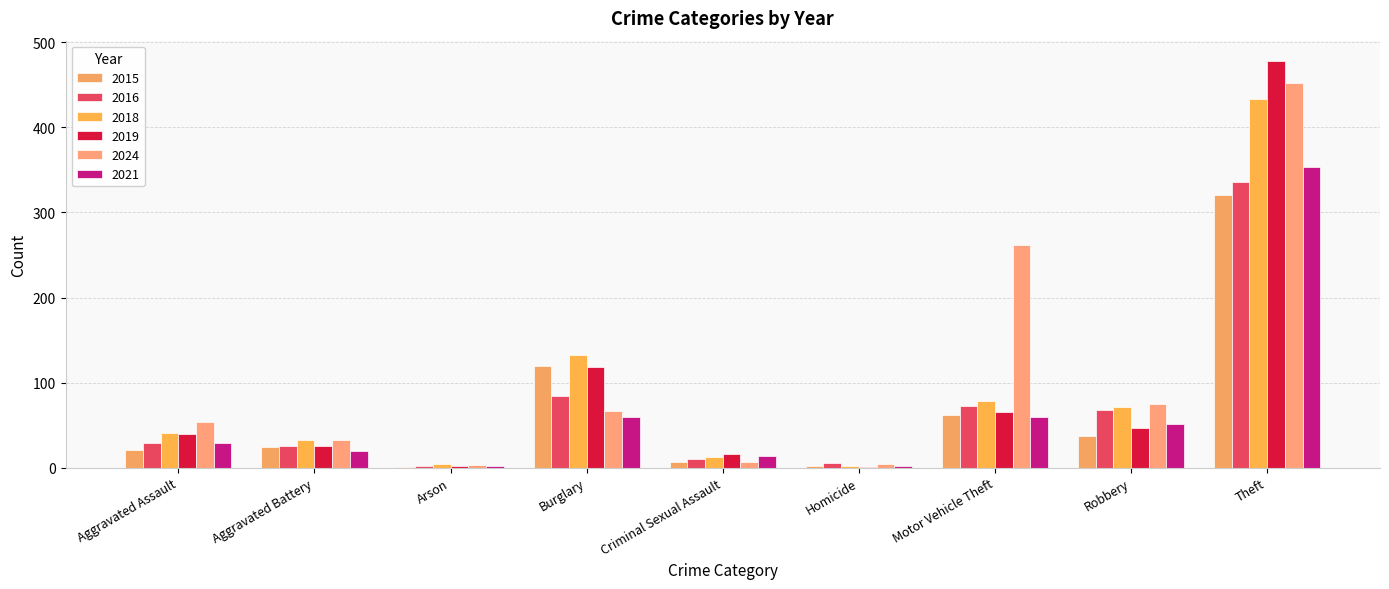

How many series are shown in this chart?

6